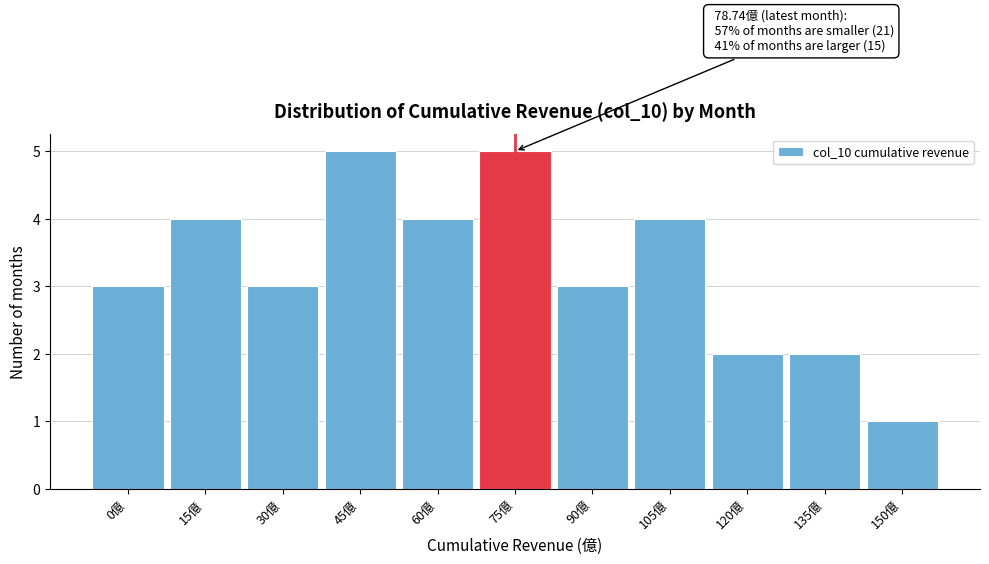

Reading left to right, transcribe all the data shown in this chart.

3	4	3	5	4	5	3	4	2	2	1